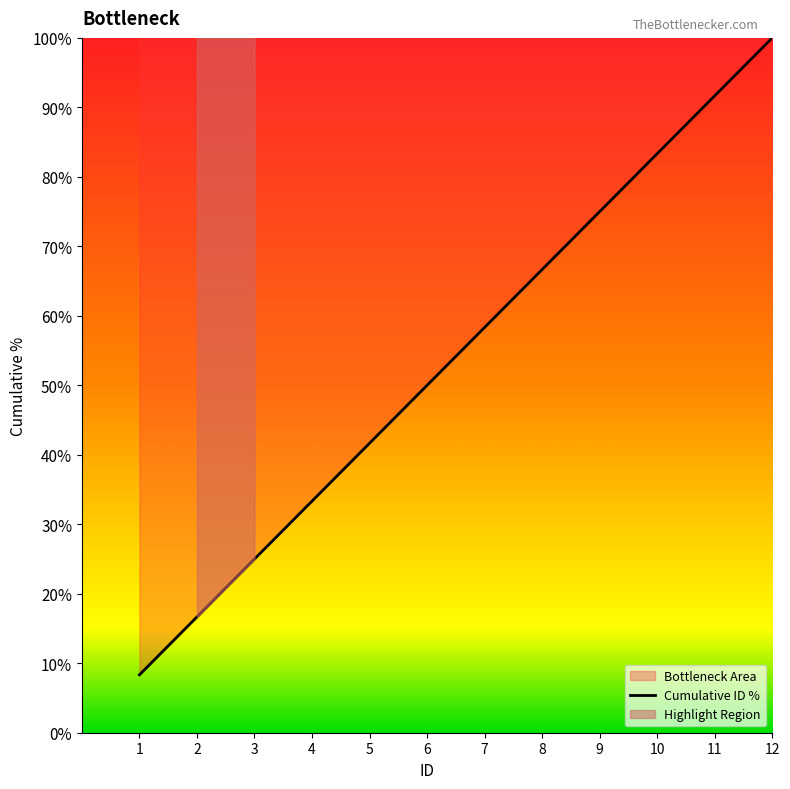

Approximately how many times larger is the value at 5 compared to 11?

0.5